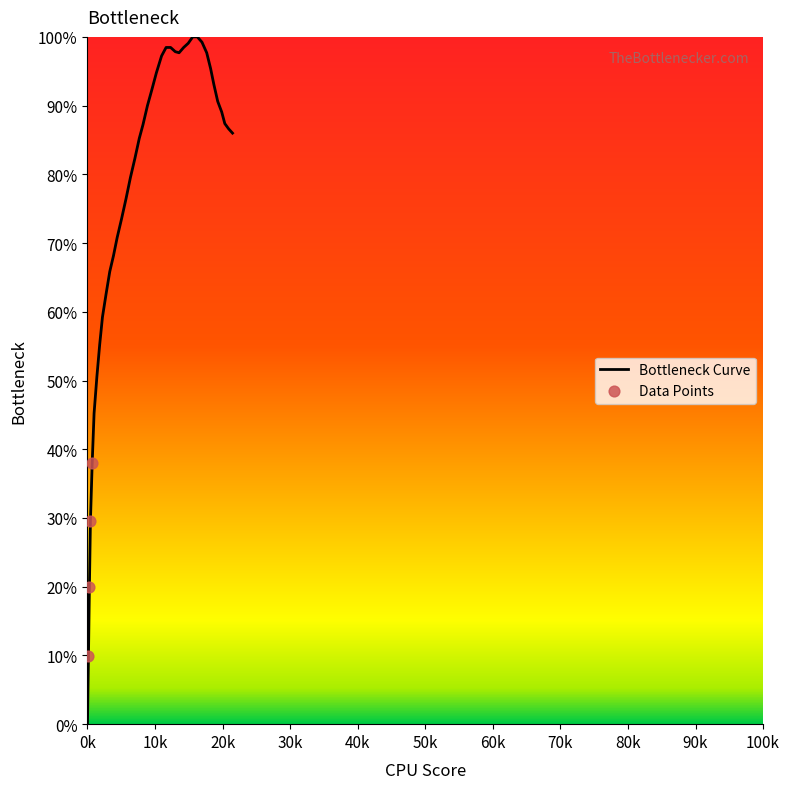

What is the difference between the maximum and minimum values?

100.0